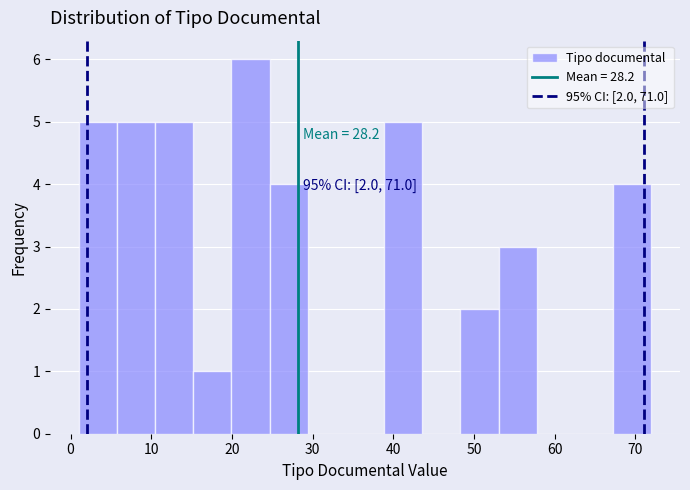

Over which range of the x-axis is the bar tallest?

20 to 25